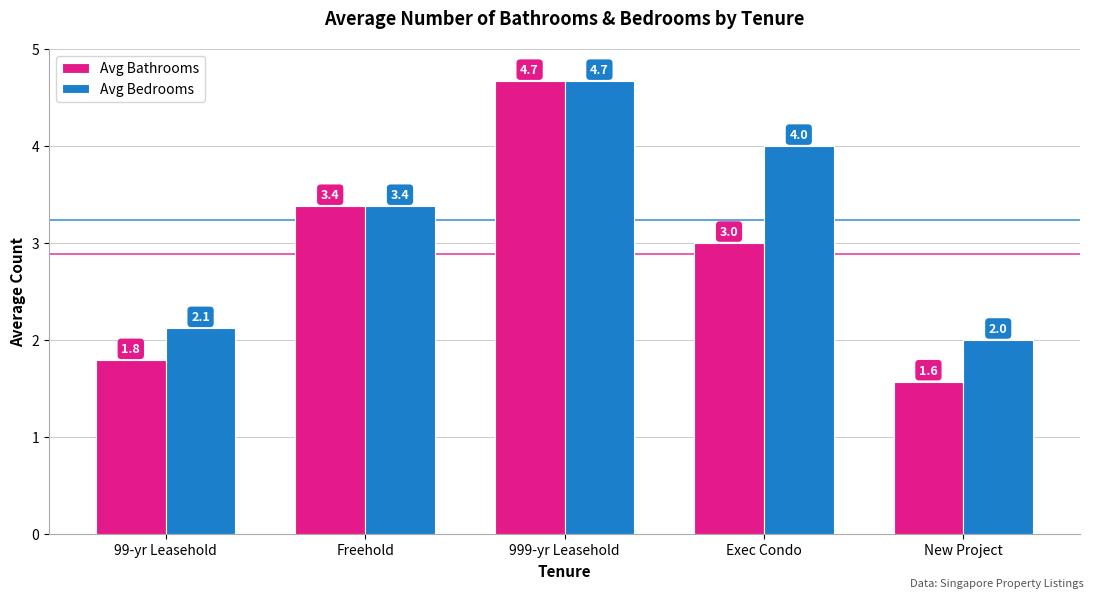

How many groups of bars are there?

5